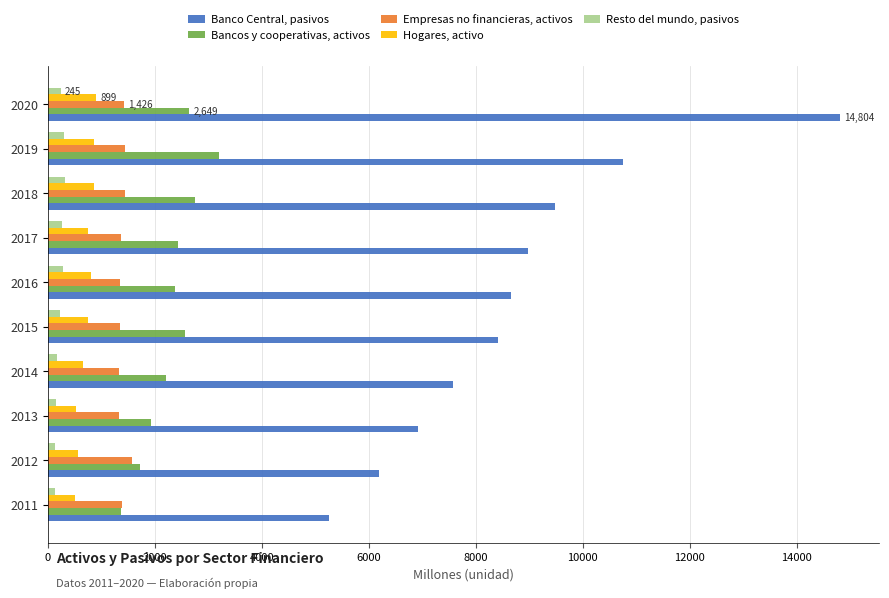

Which series has the largest total across all categories?

Banco Central, pasivos